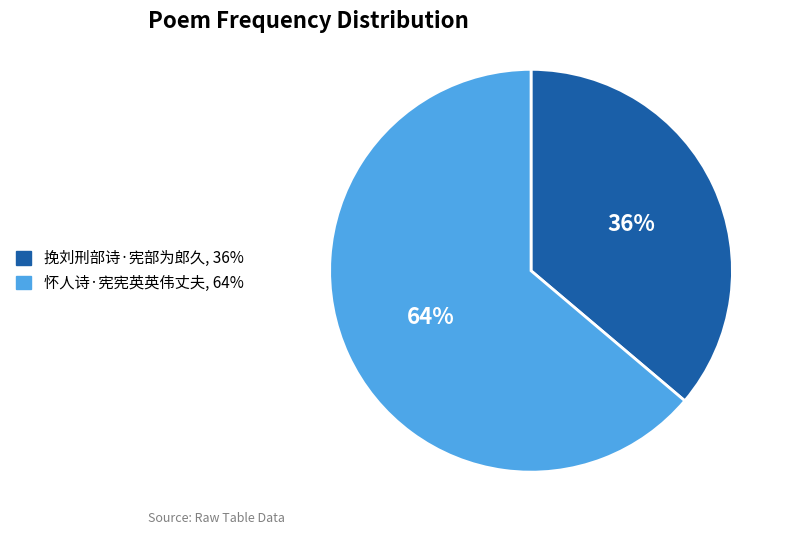

True or false: 怀人诗·宪宪英英伟丈夫 accounts for 75% of the total.

False